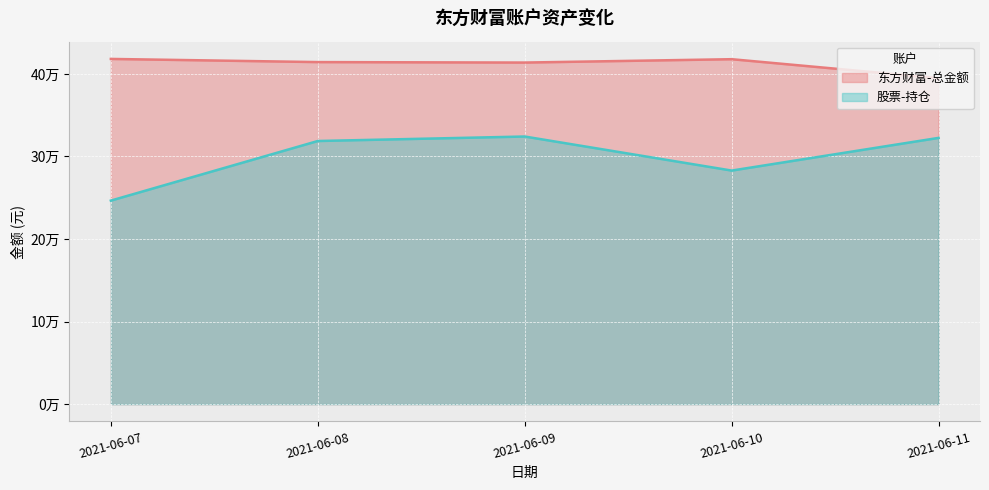

At which category is the sum across all series the highest?

2021-06-09